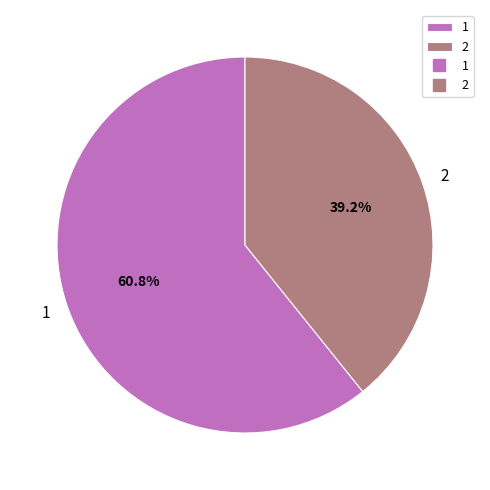

Is the sum of 1 and 2 greater than half?

Yes